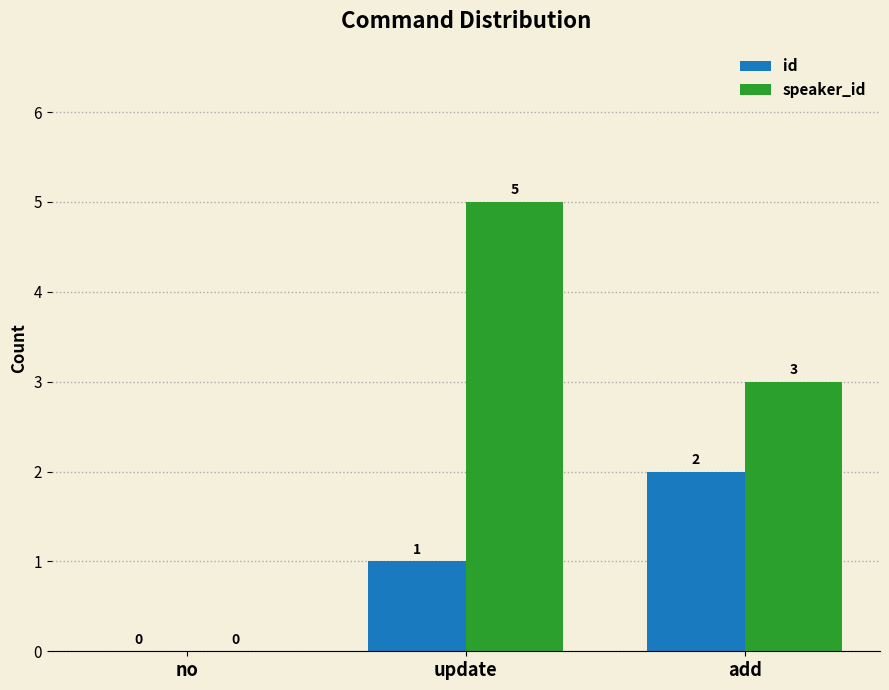

What is the sum of the id values at no and update?

1